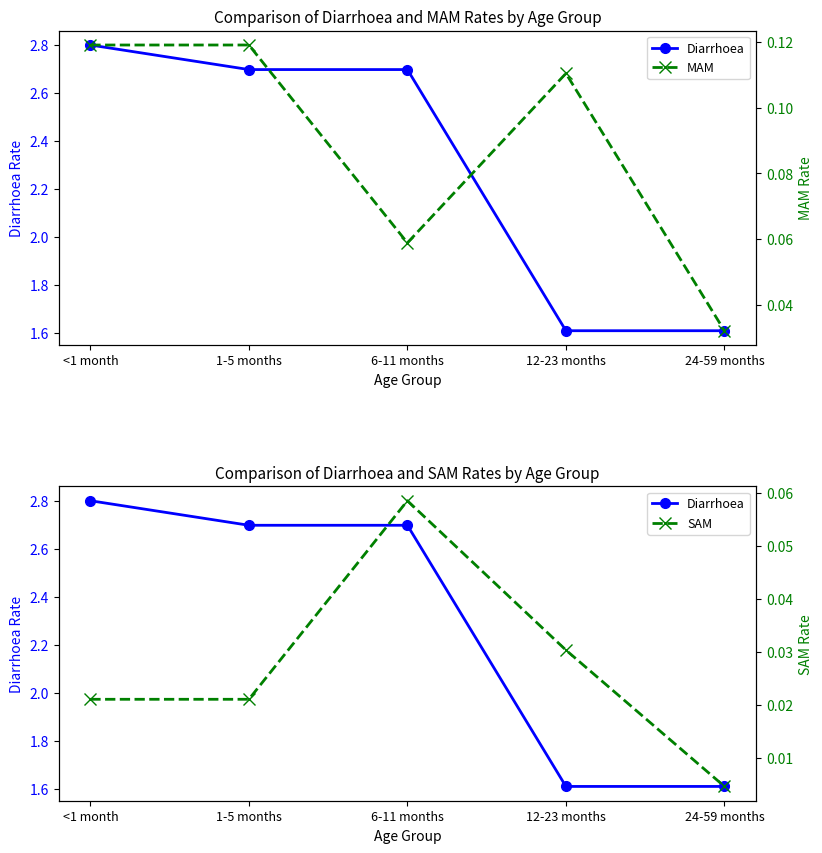

True or false: SAM and MAM intersect in this chart.

False